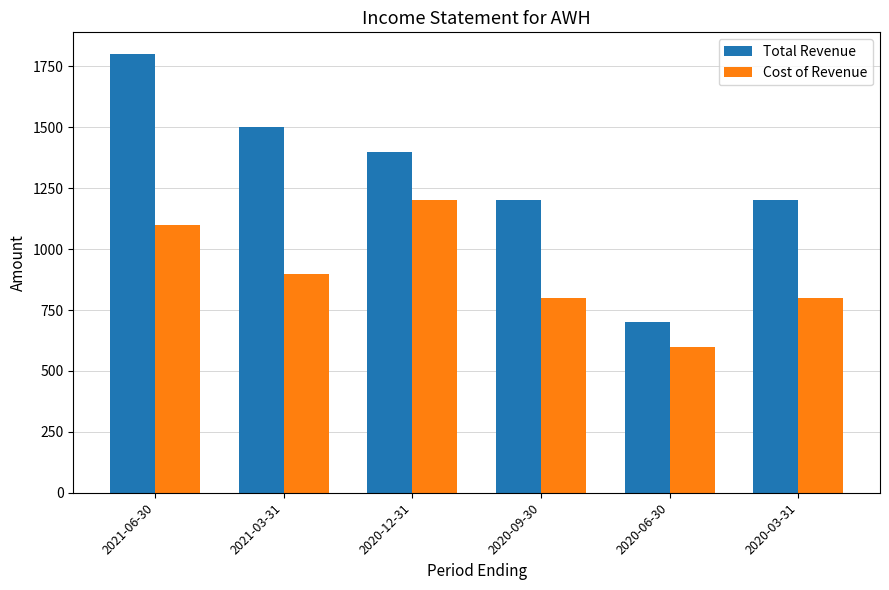

What are all the series names shown in the legend?

Total Revenue, Cost of Revenue